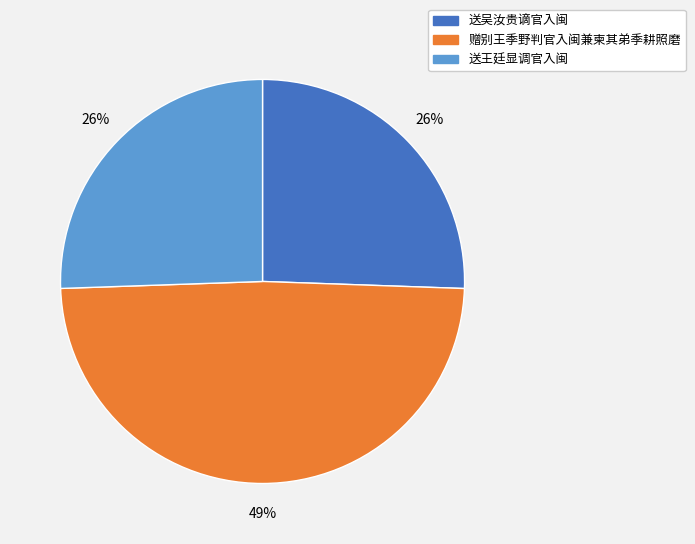

Does 送吴汝贵谪官入闽 account for over 50% of the chart?

No